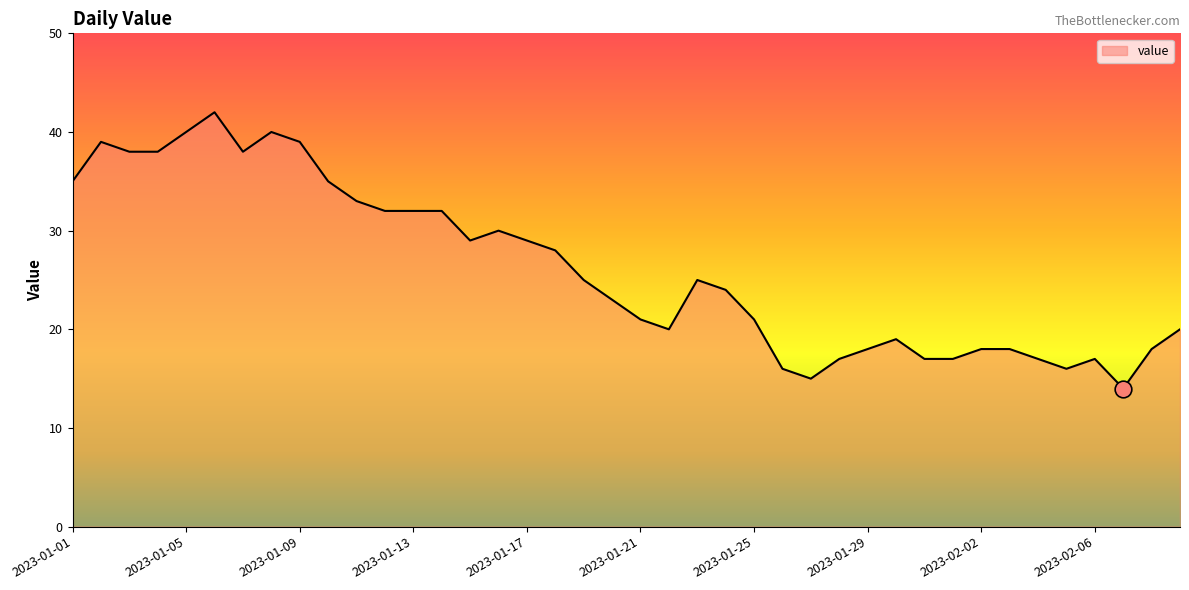

What is the maximum value shown in the chart?

42